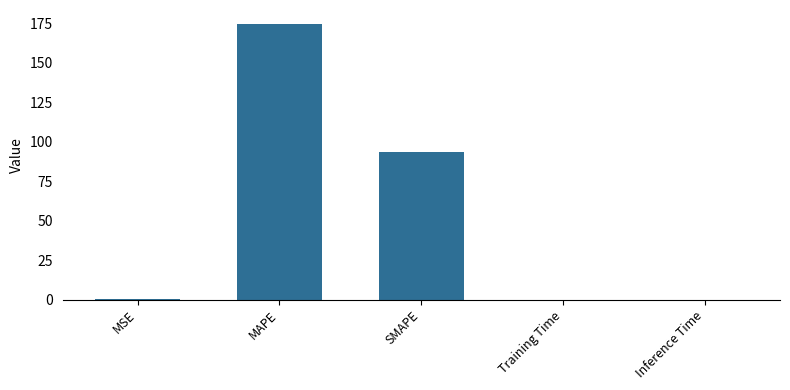

Which has a higher value, SMAPE or MSE?

SMAPE